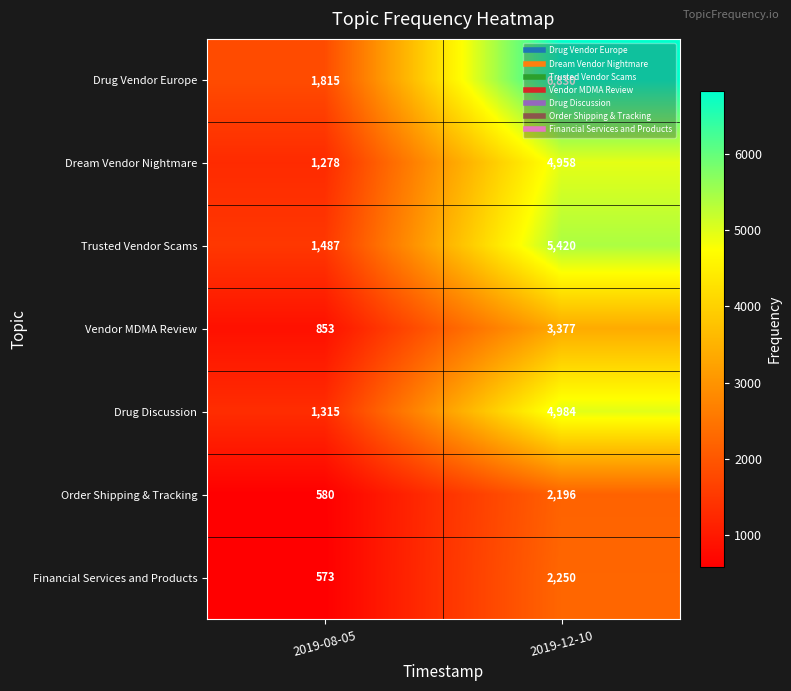

At 2019-08-05, list the series in order from smallest to largest.

Financial Services and Products, Order Shipping & Tracking, Vendor MDMA Review, Dream Vendor Nightmare, Drug Discussion, Trusted Vendor Scams, Drug Vendor Europe